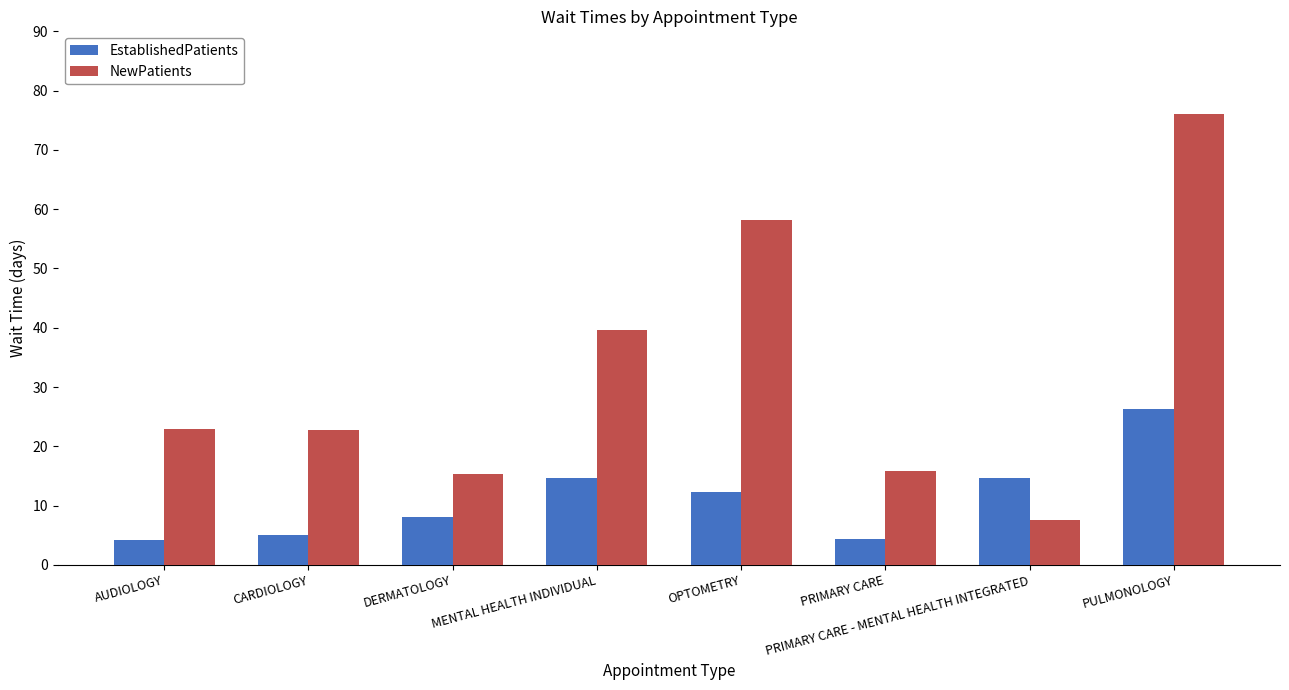

What are all the series names shown in the legend?

EstablishedPatients, NewPatients